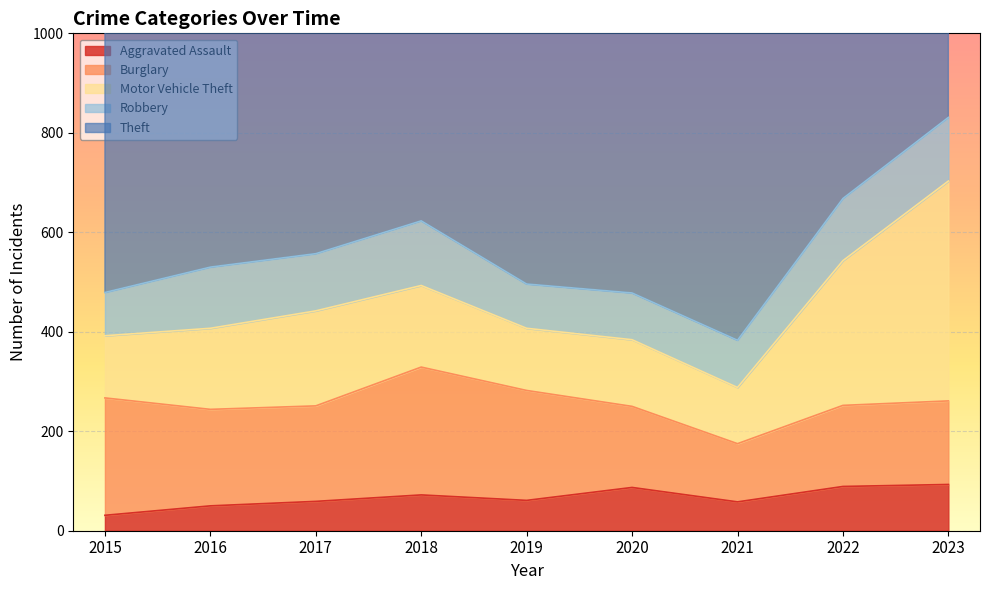

How many data points in Burglary are above 192?

4